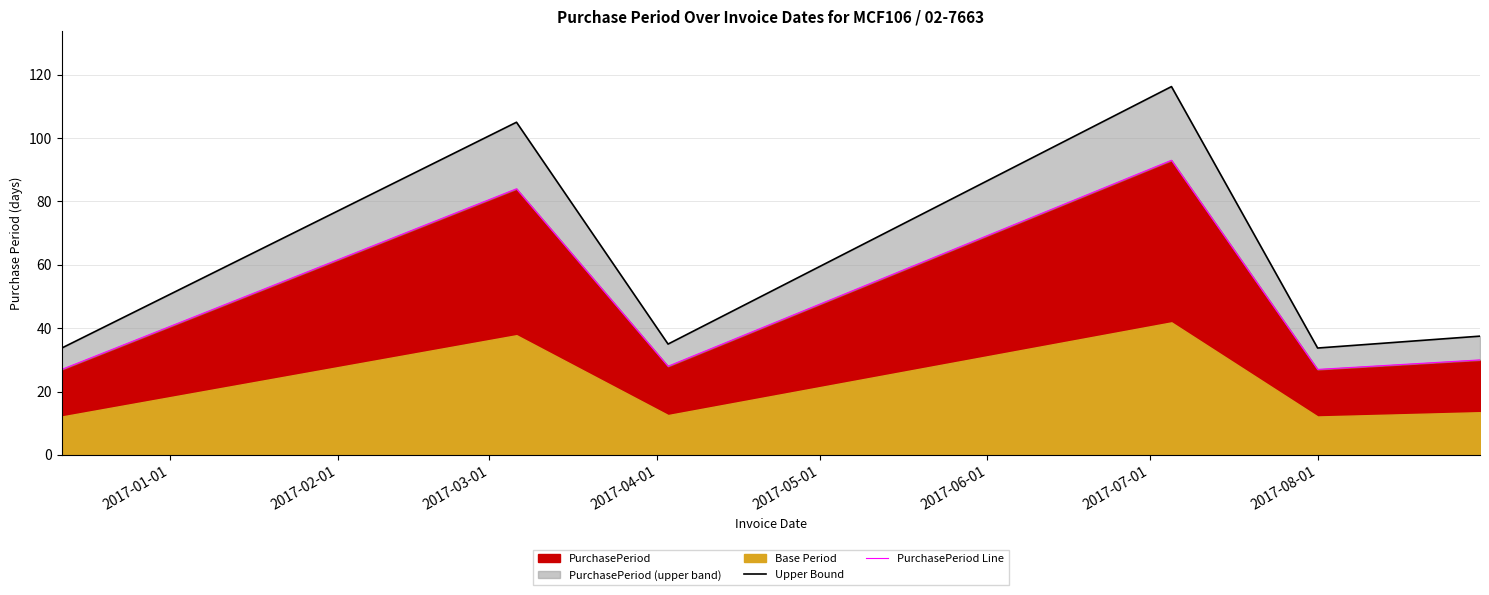

How many data points in PurchasePeriod Line are above 30?

2